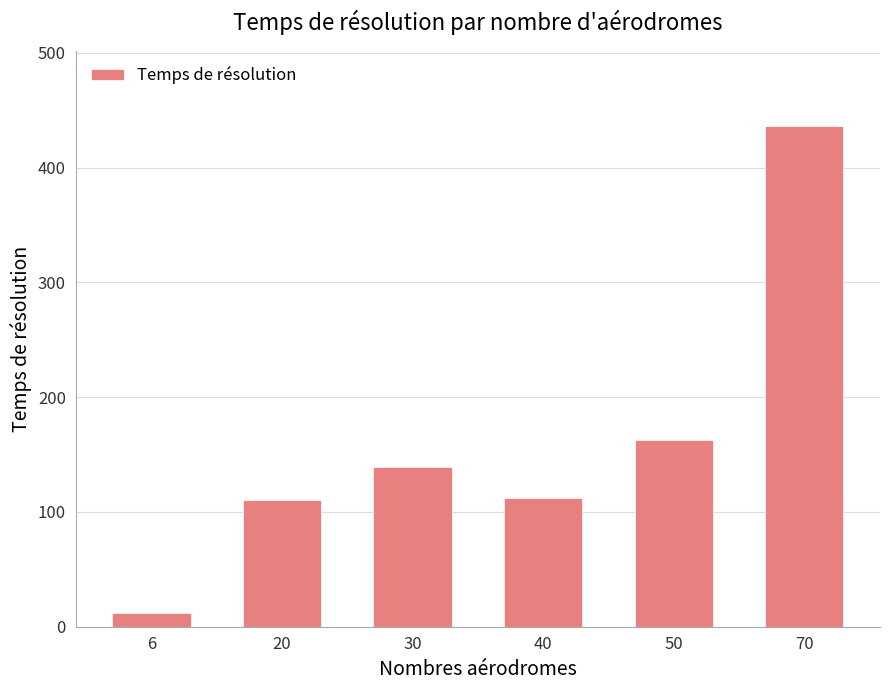

What is the maximum value shown in the chart?

436